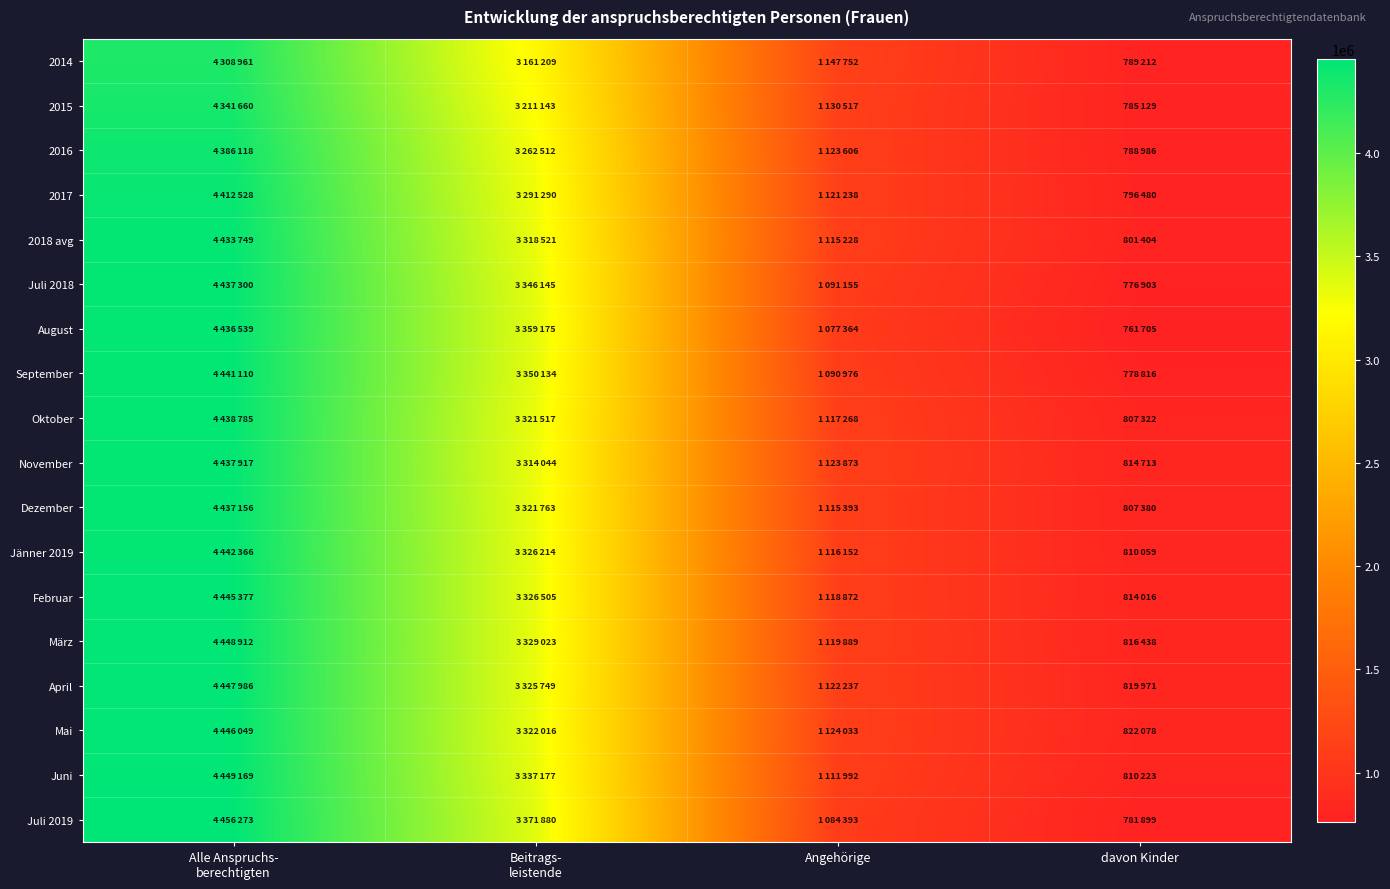

Which series has the widest spread of values?

August